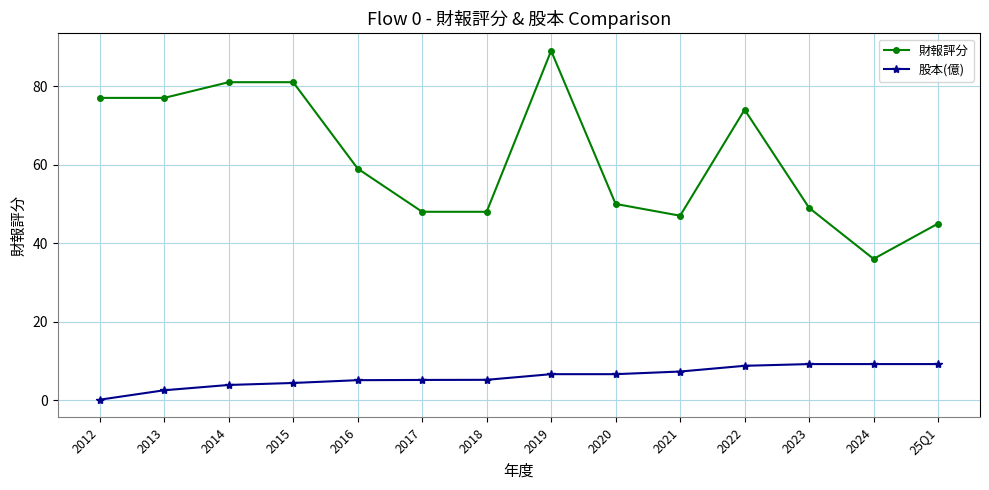

What is the difference between the maximum and second lowest values in the 股本(億) series?

6.7